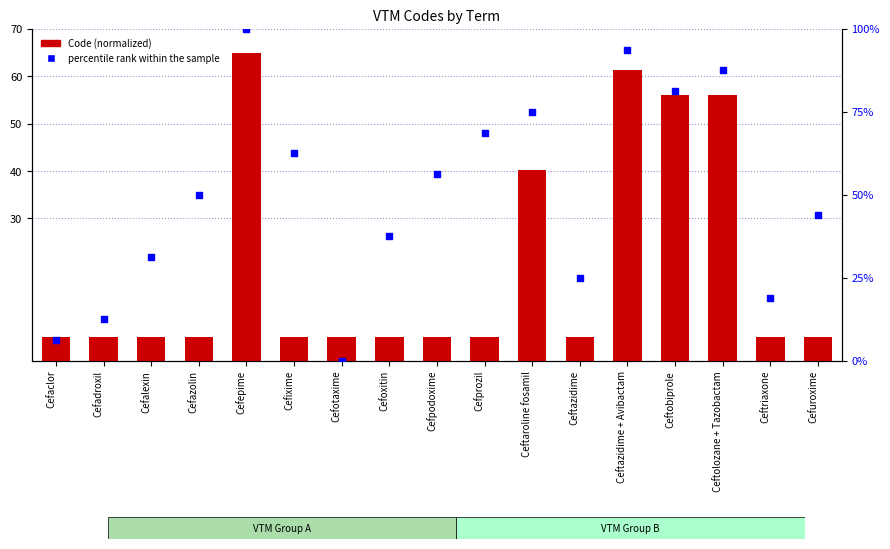

Which series reaches the minimum Y coordinate?

percentile rank within the sample